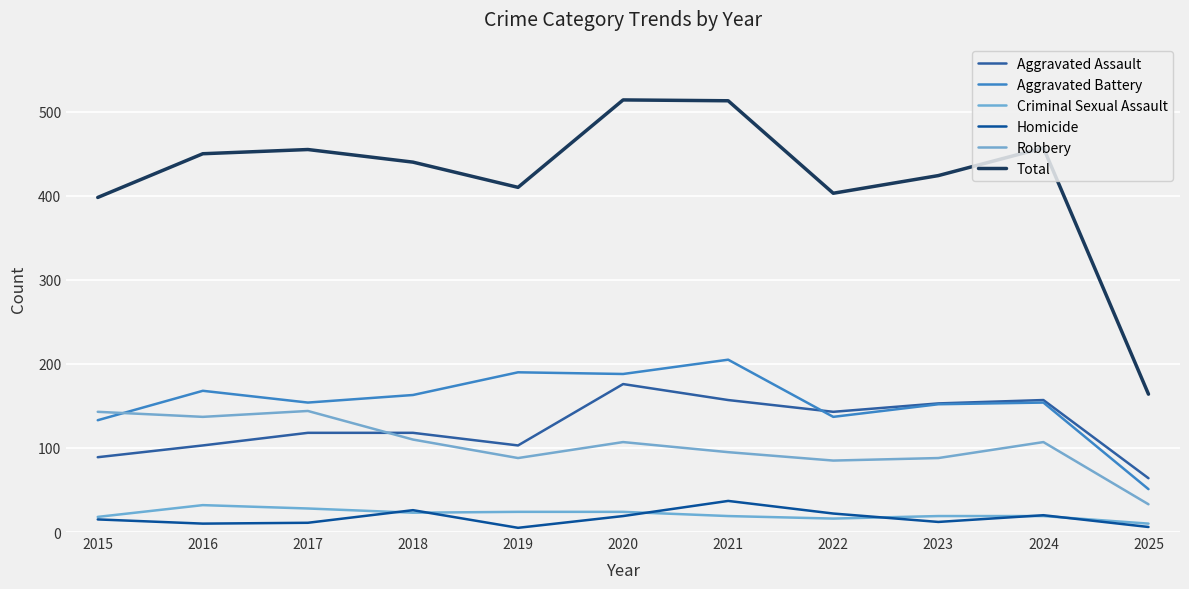

True or false: Aggravated Assault and Homicide intersect in this chart.

False